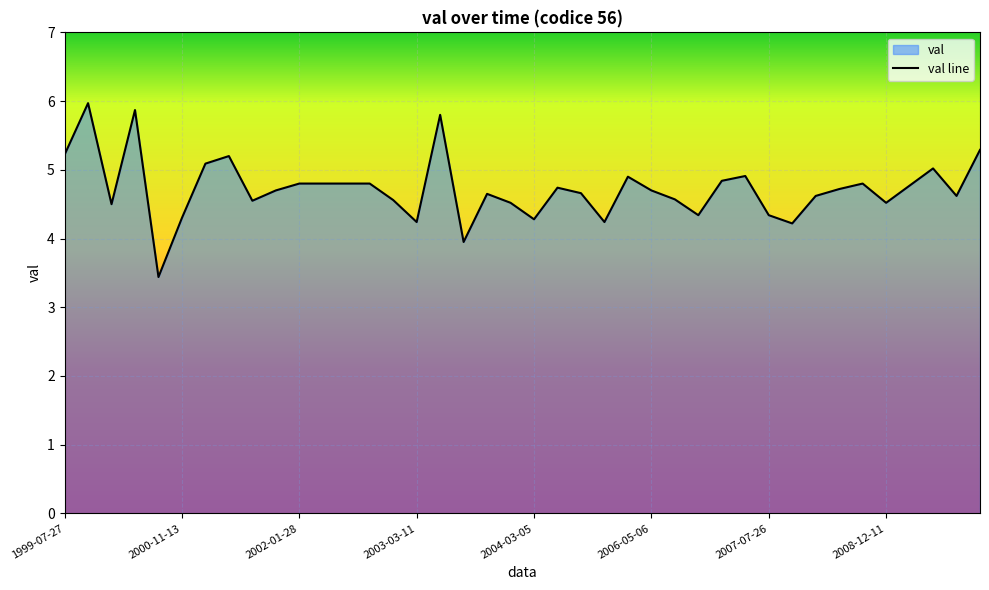

What is the sum of all values?

188.9